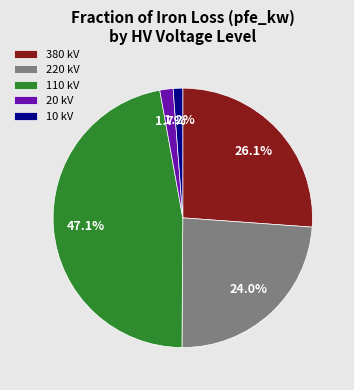

What is the largest slice in the pie chart?

110 kV